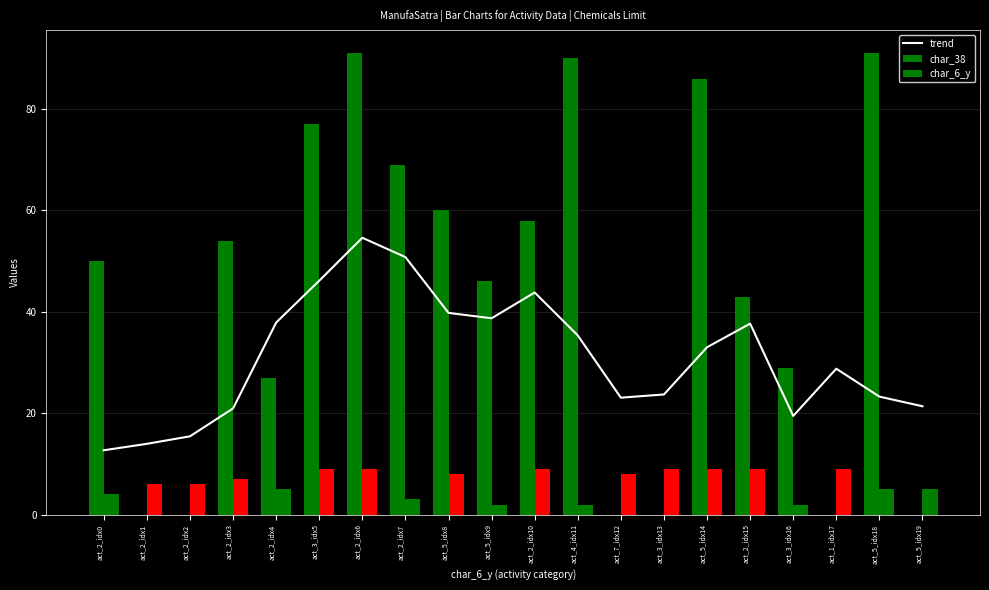

At act_7_idx12, list the series in order from smallest to largest.

char_38, char_6_y, trend